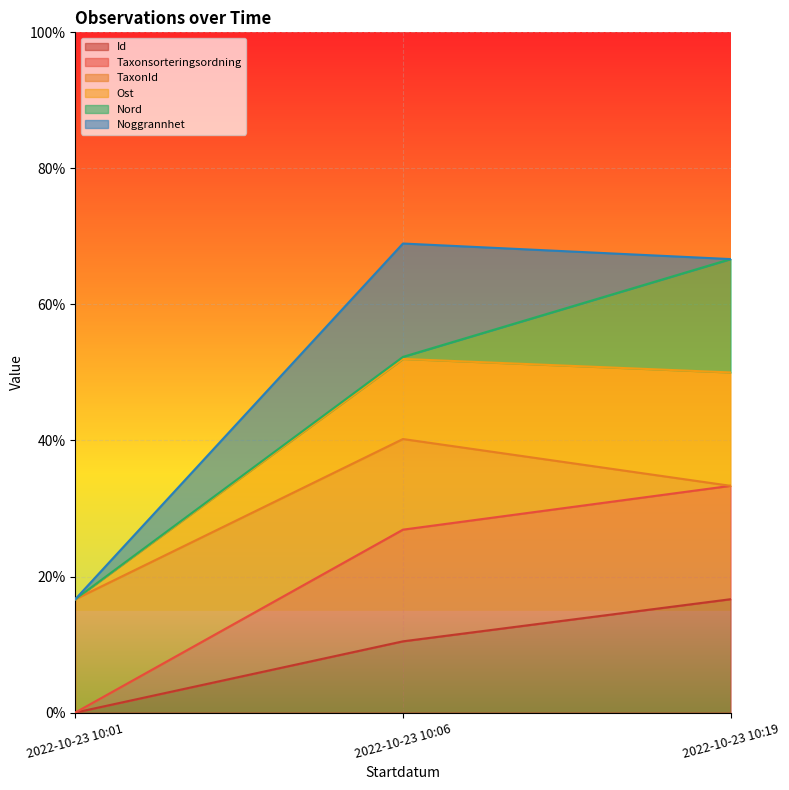

The value of Id at 2022-10-23 10:01 is 0.0. True or false?

True